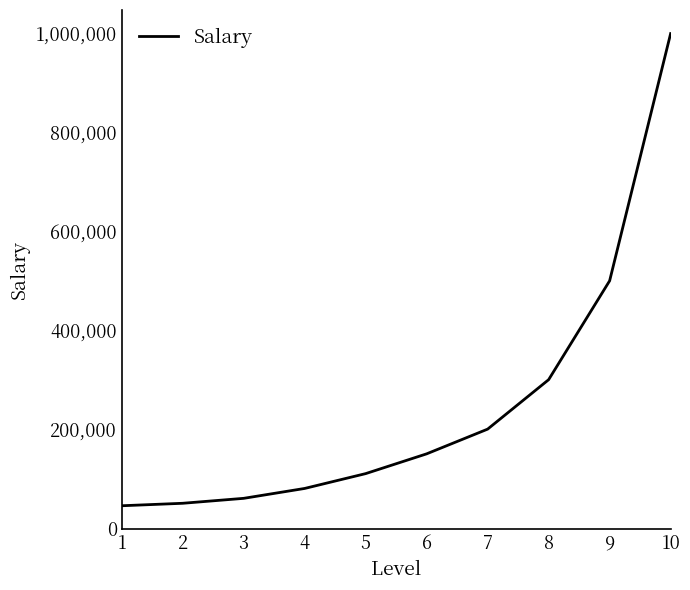

How many values are below 150000?

5